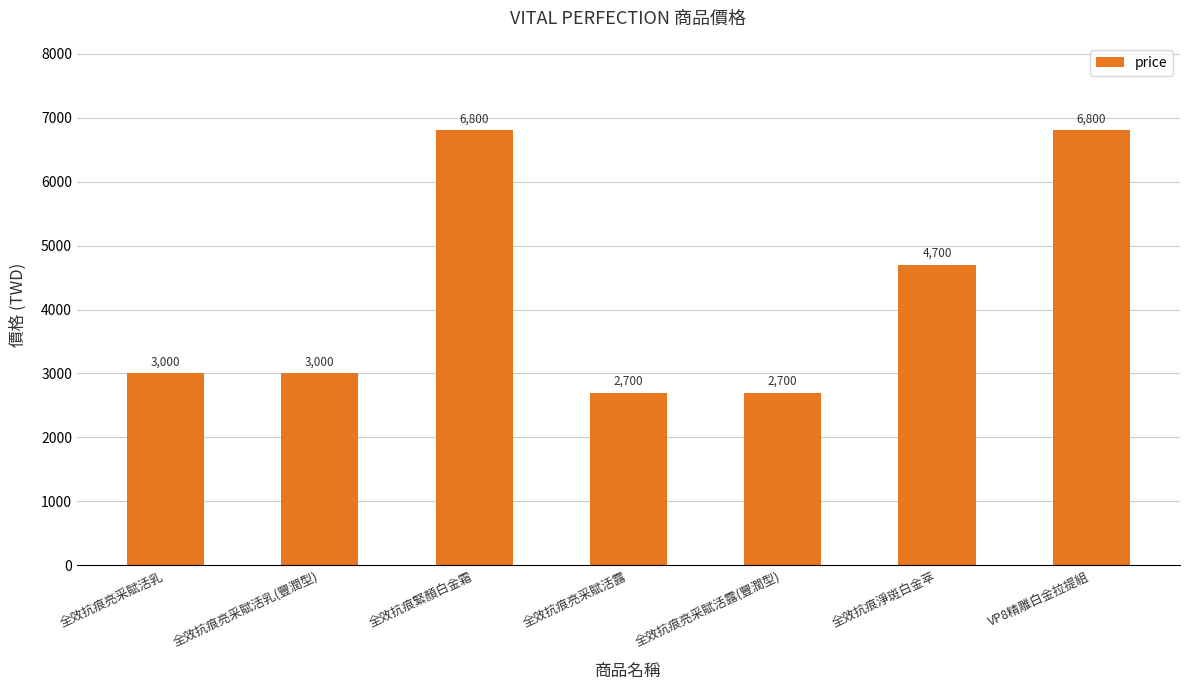

The value at 全效抗痕亮采賦活露 is 2700. True or false?

True